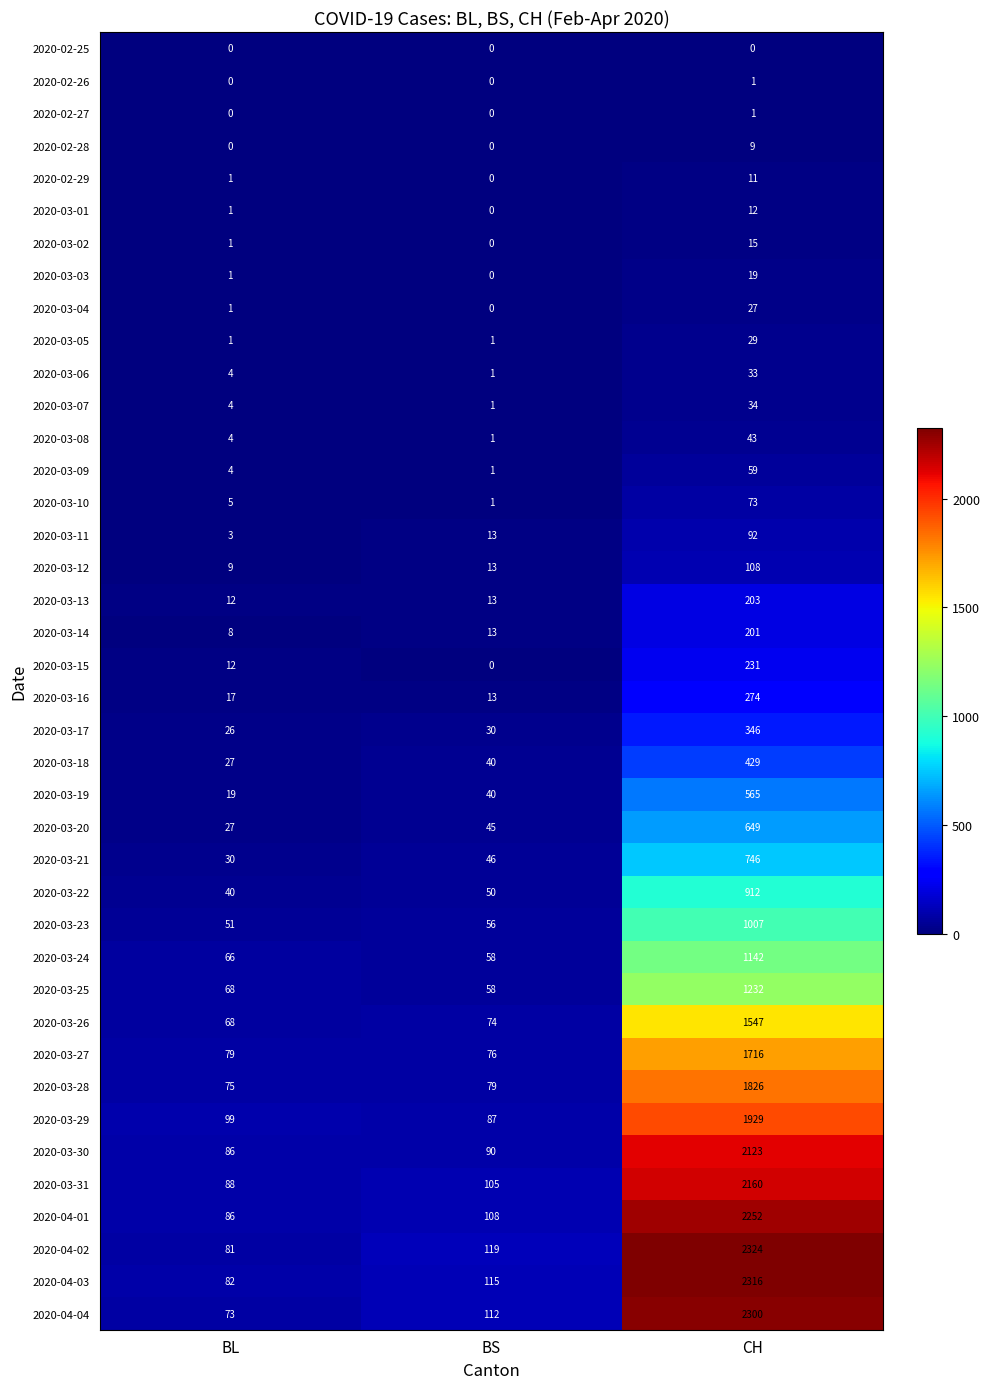

How many categories are shown in the chart?

3